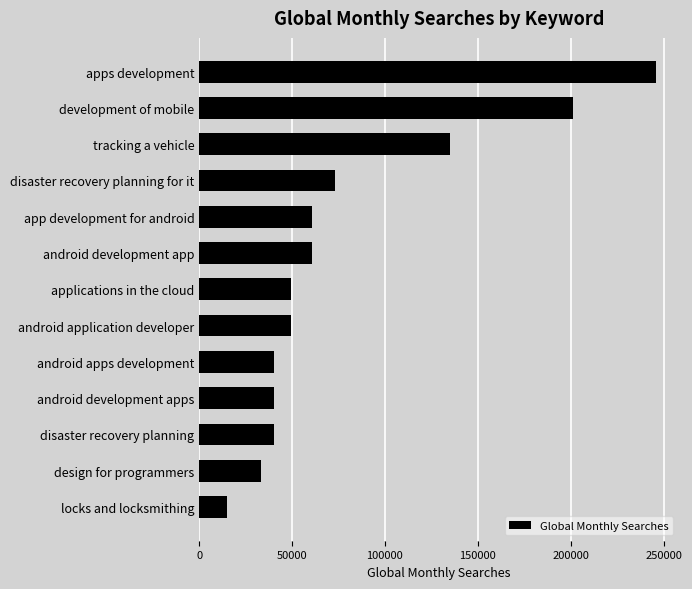

What is the maximum value shown in the chart?

246000